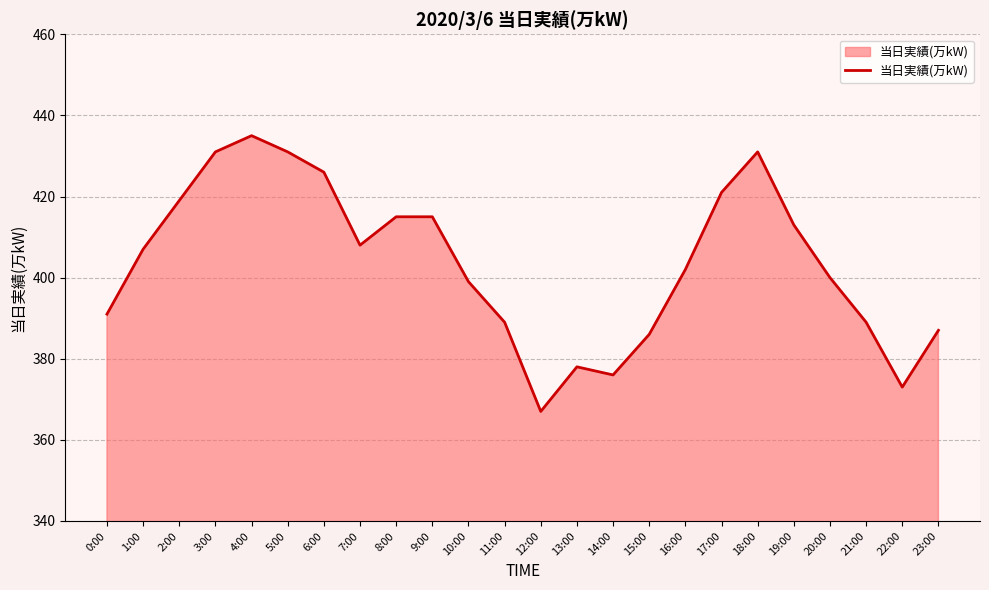

True or false: the data shows 156 at 9:00.

False